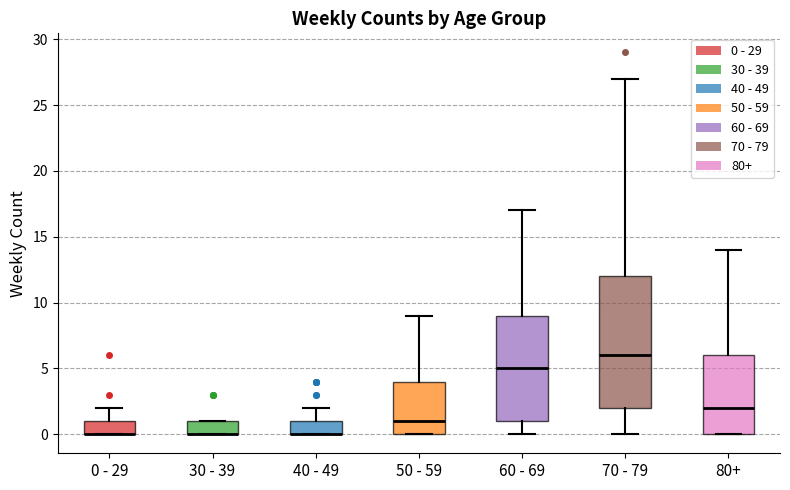

Reading left to right, read every box against the y-axis: the position of its median line, the range the box covers, and the ends of its whiskers. The values are not printed on the chart, so give them approximately, as read against the axis.

0 - 29: median 0 (drawn on the box's lower edge), box 0 to 1, whiskers 0 to 2
30 - 39: median 0 (drawn on the box's lower edge), box 0 to 1, whiskers 0 to 1
40 - 49: median 0 (drawn on the box's lower edge), box 0 to 1, whiskers 0 to 2
50 - 59: median 1, box 0 to 4, whiskers 0 to 9
60 - 69: median 5, box 1 to 9, whiskers 0 to 17
70 - 79: median 6, box 2 to 12, whiskers 0 to 27
80+: median 2, box 0 to 6, whiskers 0 to 14